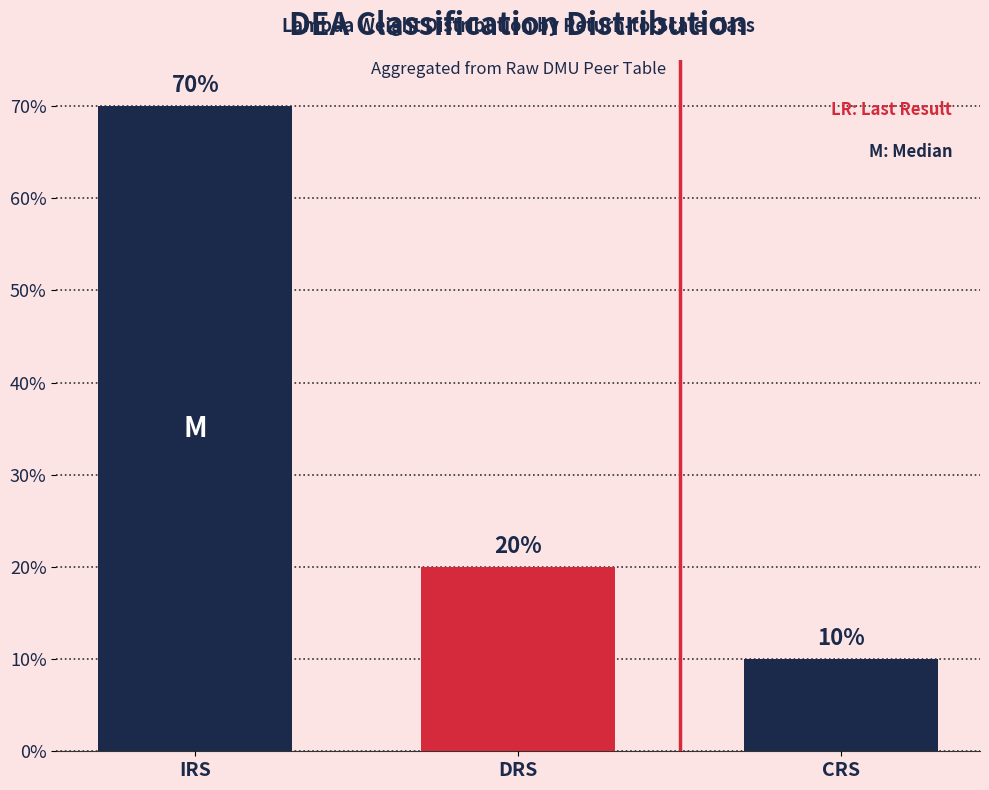

Reading right to left, transcribe all the data shown in this chart.

0.1	0.2	0.7